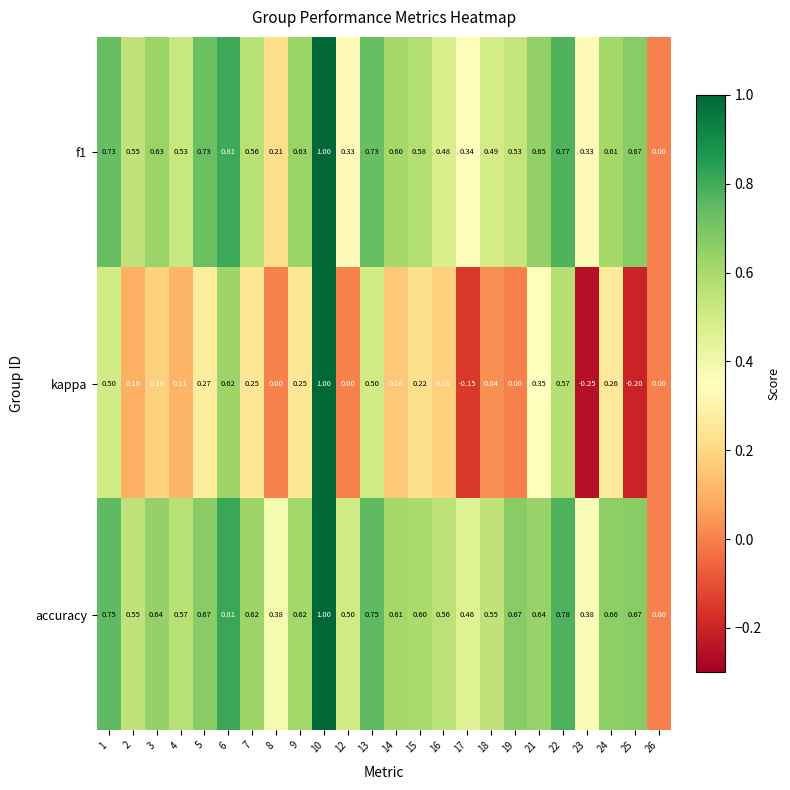

Which series has the widest spread of values?

kappa